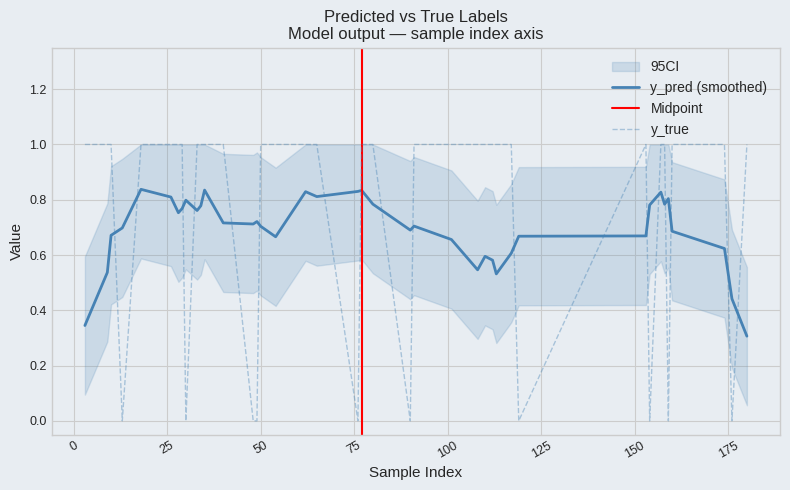

What is the label of the 9th point from the left?

91